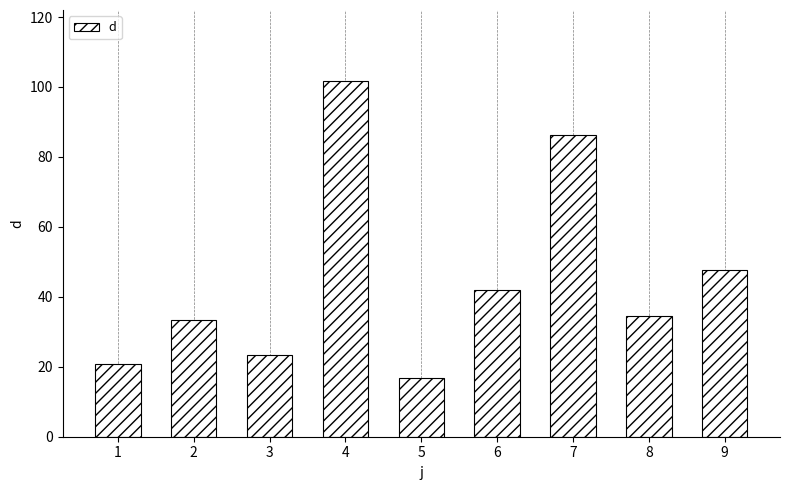

What is the maximum value shown in the chart?

101.7